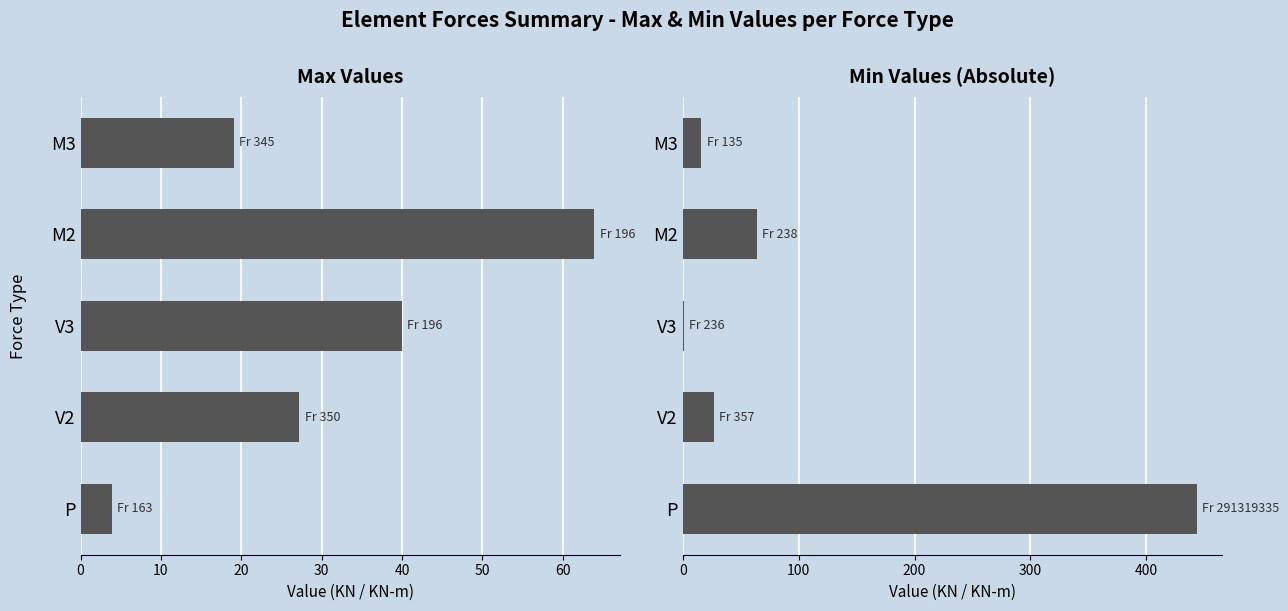

The Max Value series shows 46.4 at V2. True or false?

False